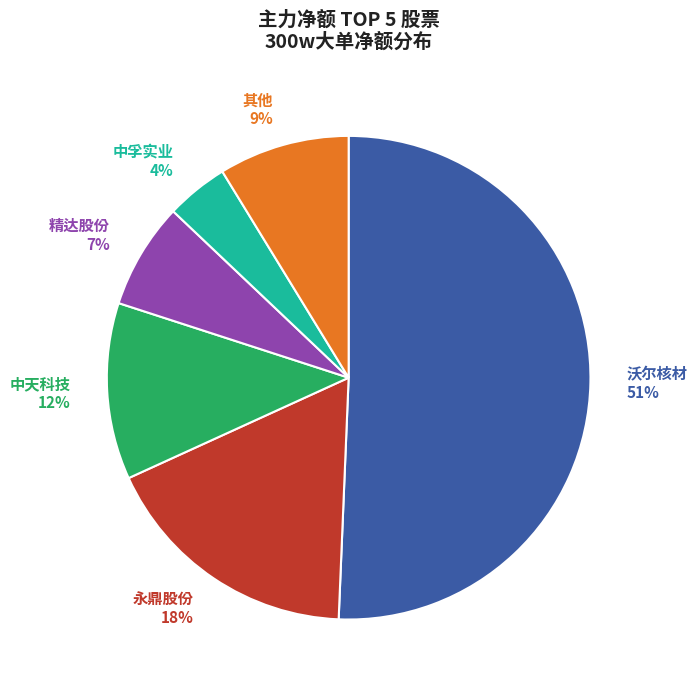

To the nearest percent, what is the average slice percentage?

17%